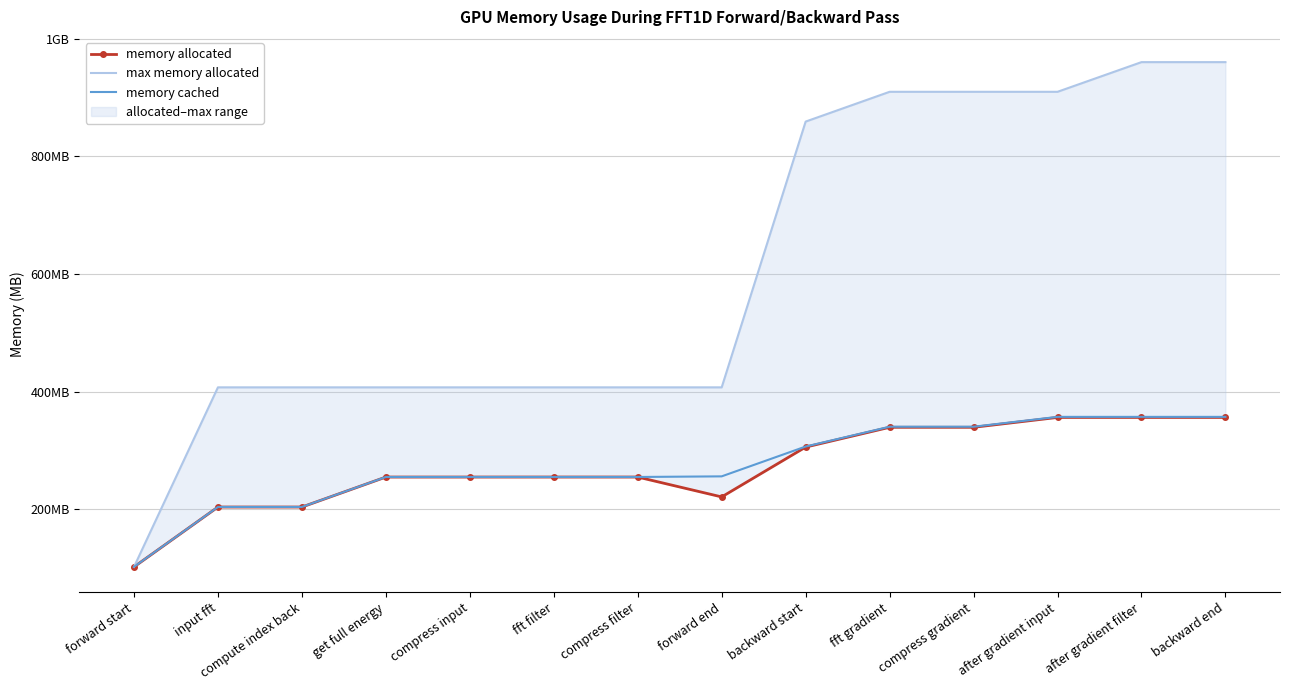

Between fft filter and after gradient filter, which series saw the biggest shift?

max memory allocated